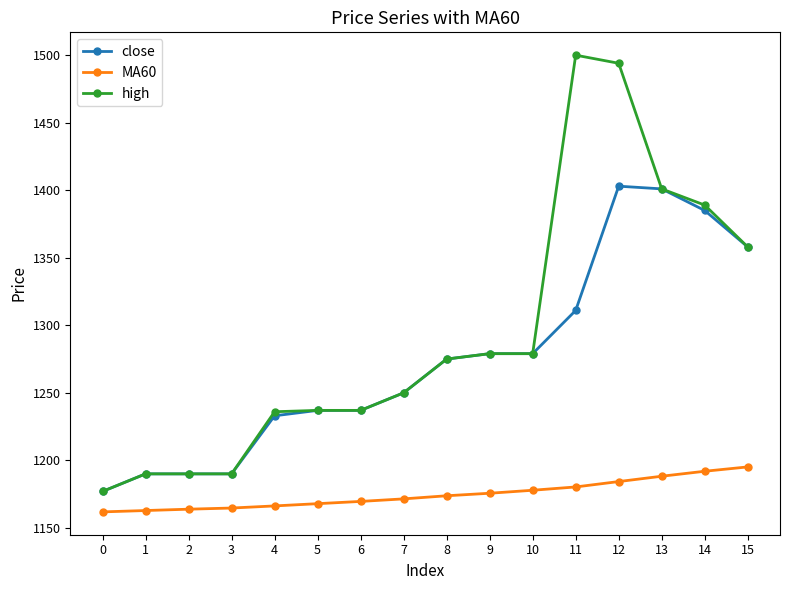

What is the approximate value of close at 10?

1279.0